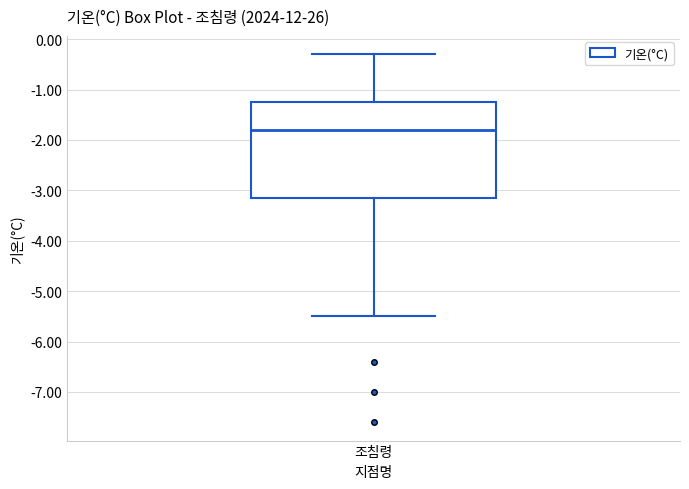

Where is the upper edge of the box for 조침령 on the y-axis? The values are not printed on the chart, so give them approximately, as read against the axis.

-1.2